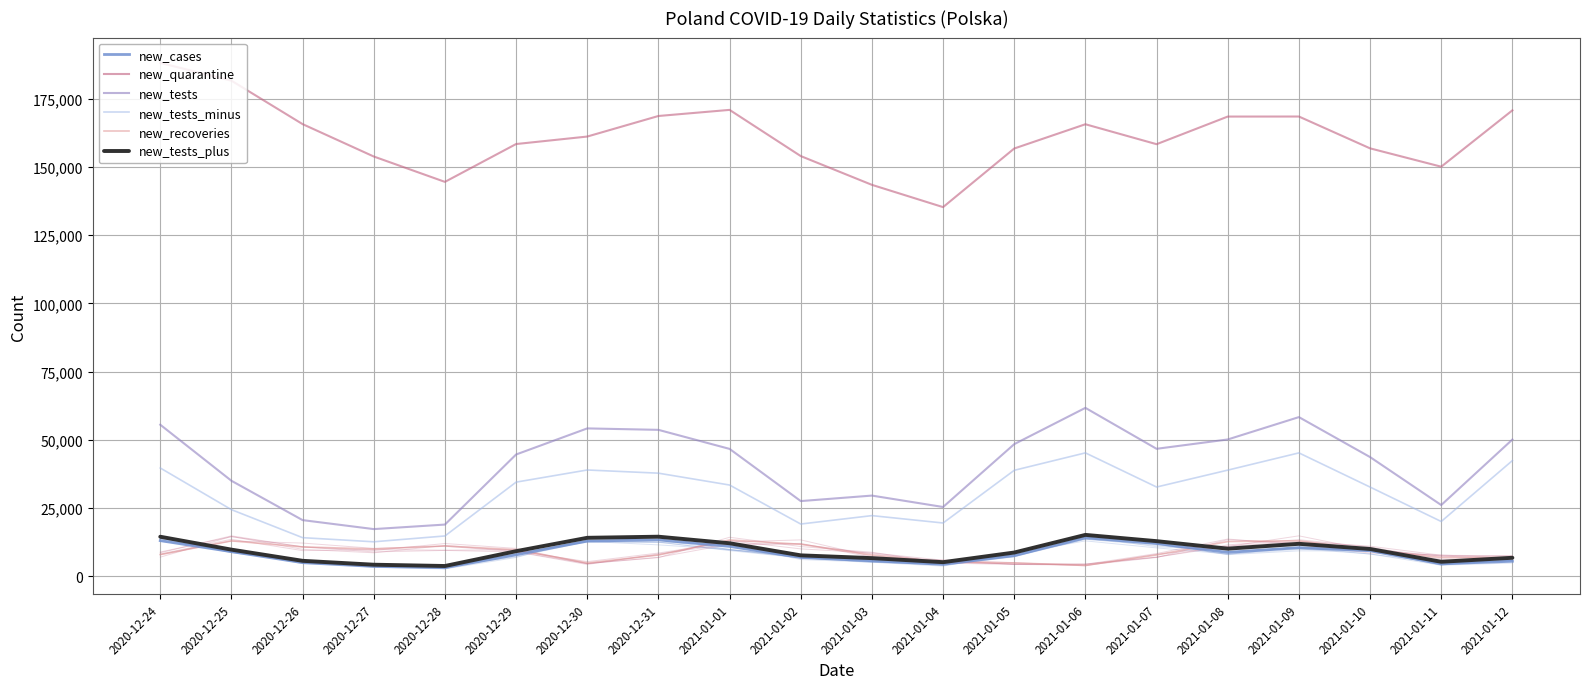

Rank the series at 2021-01-11 from lowest to highest value.

new_cases, new_tests_plus, new_recoveries, new_tests_minus, new_tests, new_quarantine